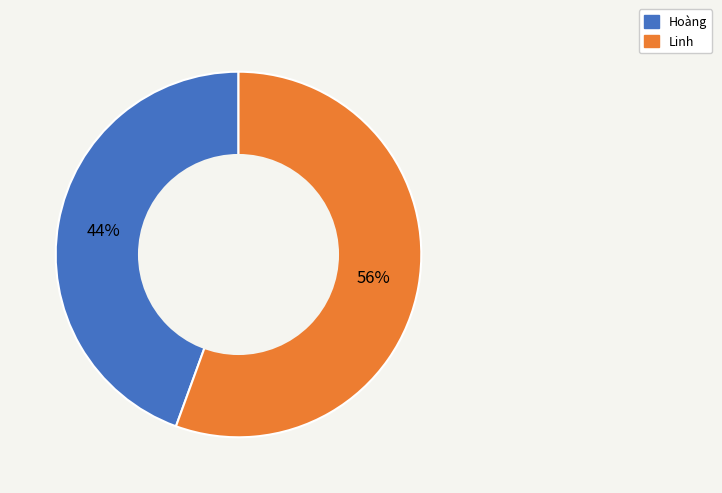

To the nearest percent, what is the combined percentage of Hoàng and Linh?

100%